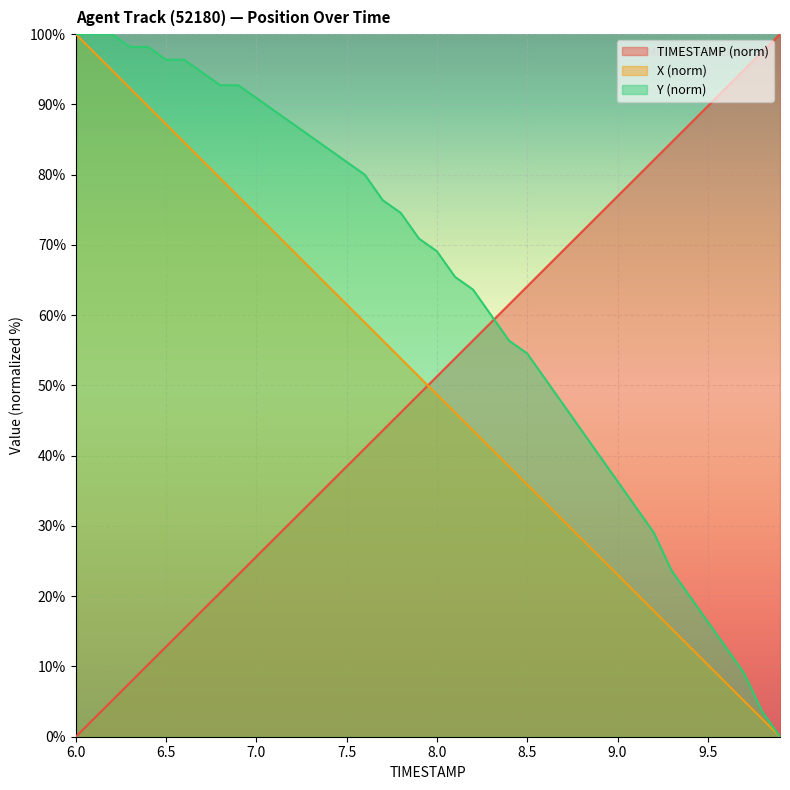

How many series are shown in this chart?

3